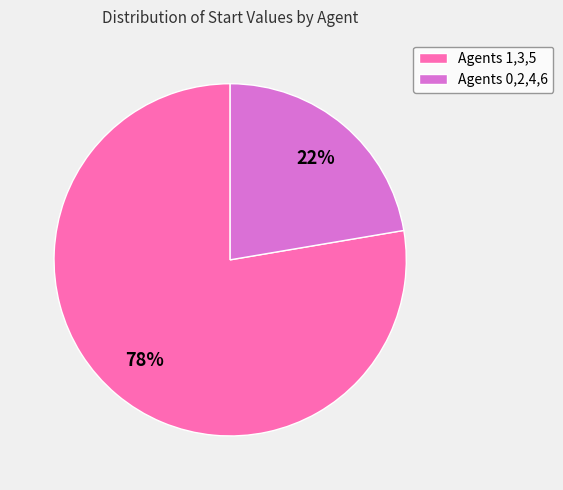

Is it true that Agents 1,3,5 is 65% of the pie?

False